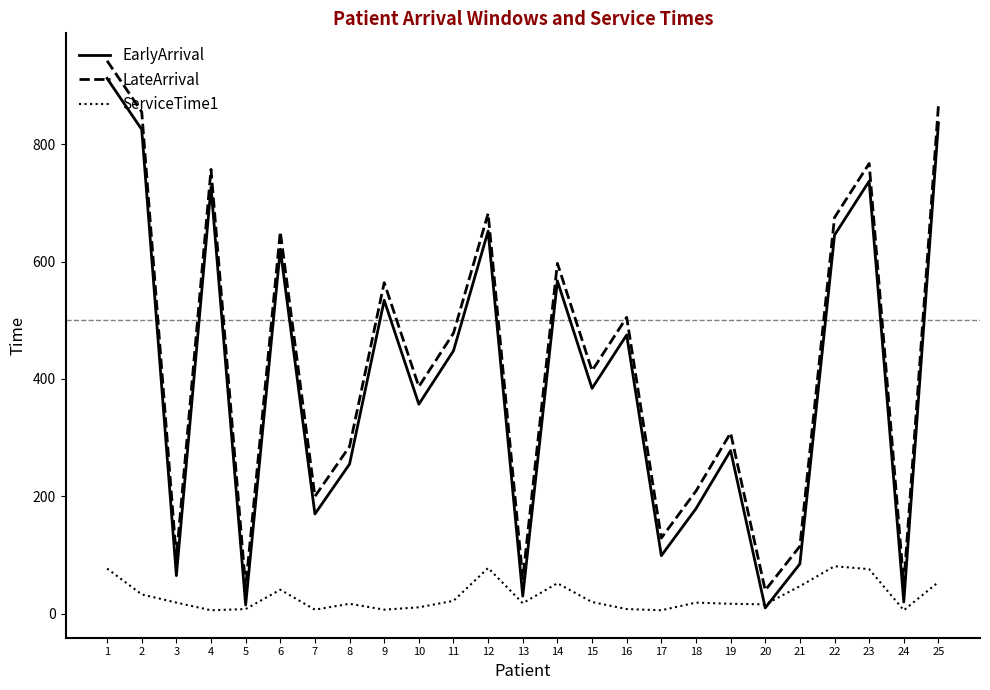

Is this an area chart (filled region under the line)?

No